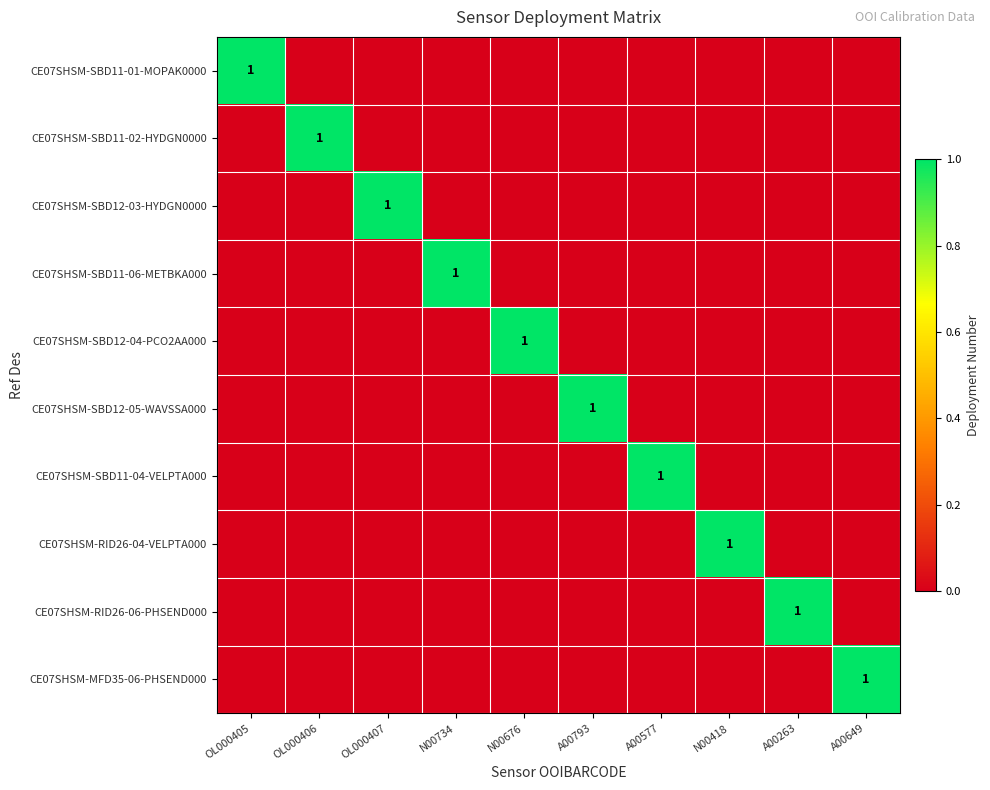

The CE07SHSM-RID26-04-VELPTA000 series shows 1 at N00418. True or false?

True